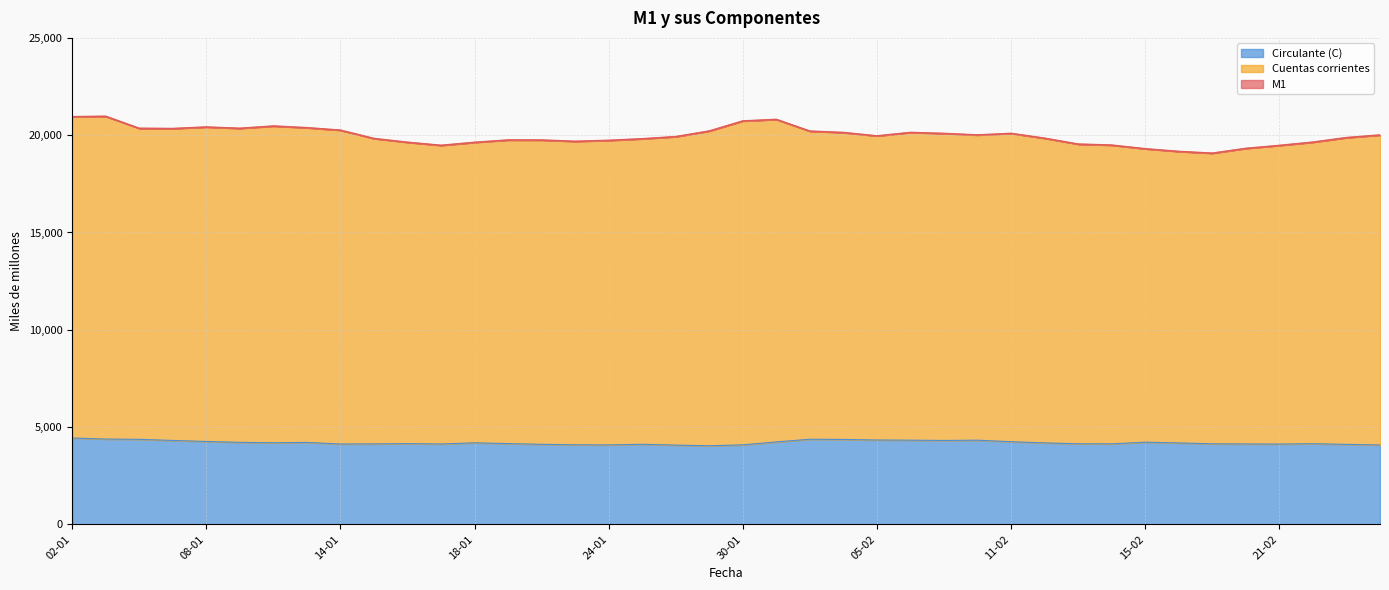

How many interior local valleys does the M1 series have?

7